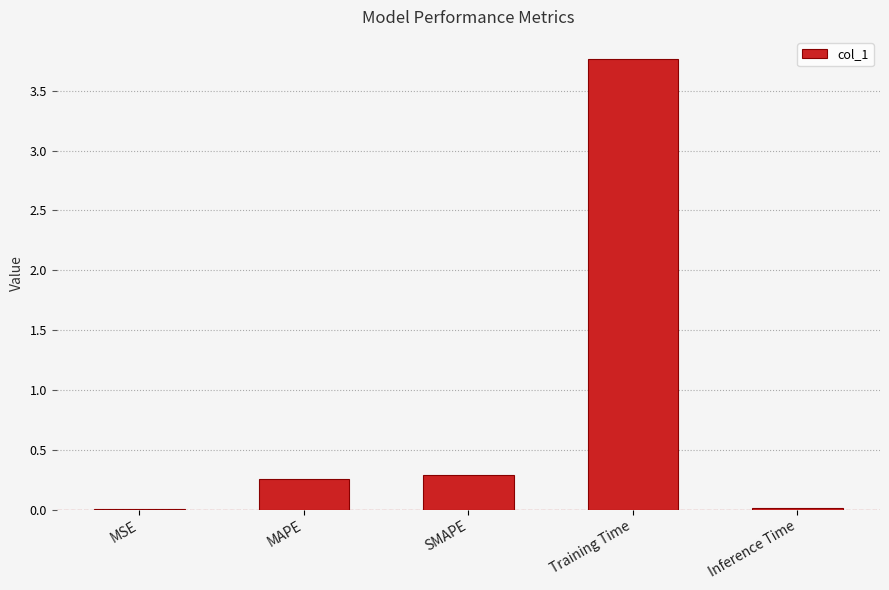

Which has a higher value, Training Time or SMAPE?

Training Time